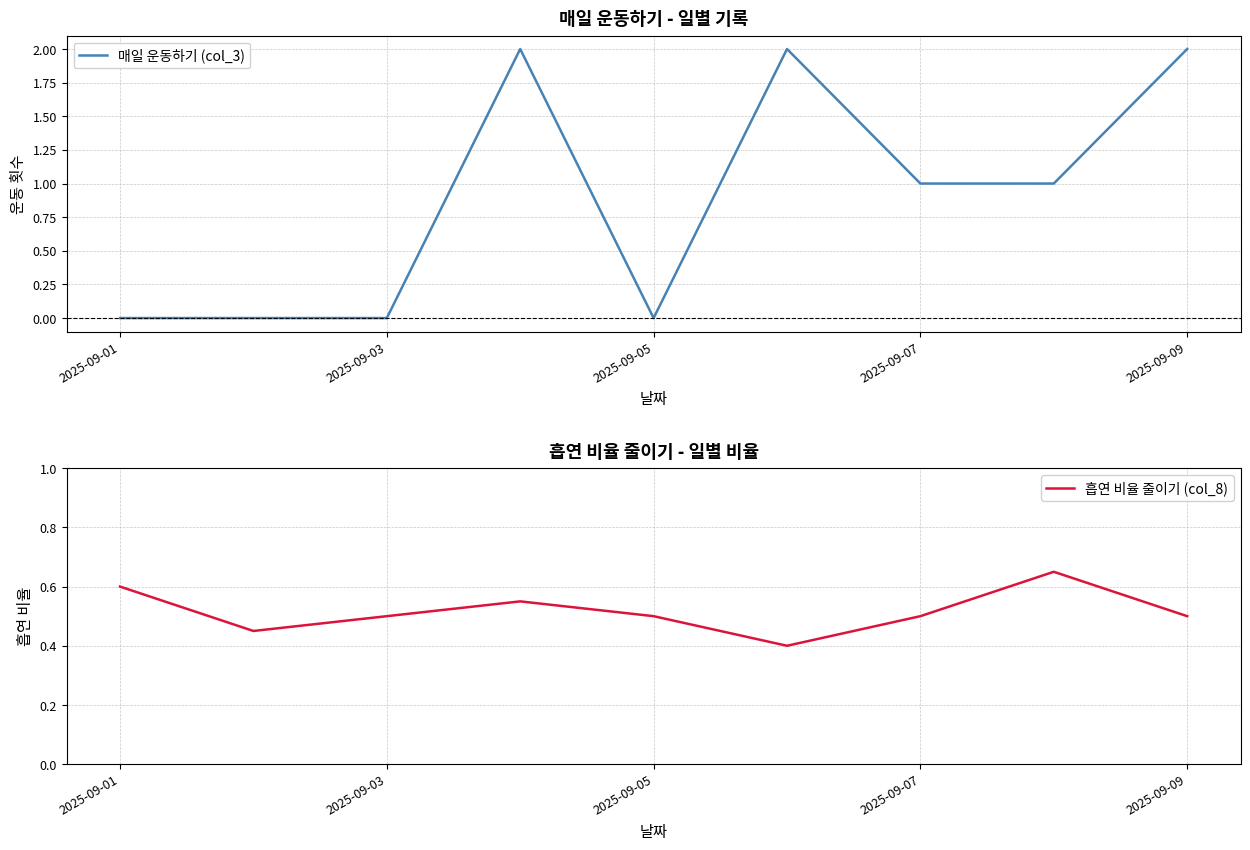

The value of 매일 운동하기 (col_3) at 2025-09-03 is 0. True or false?

True